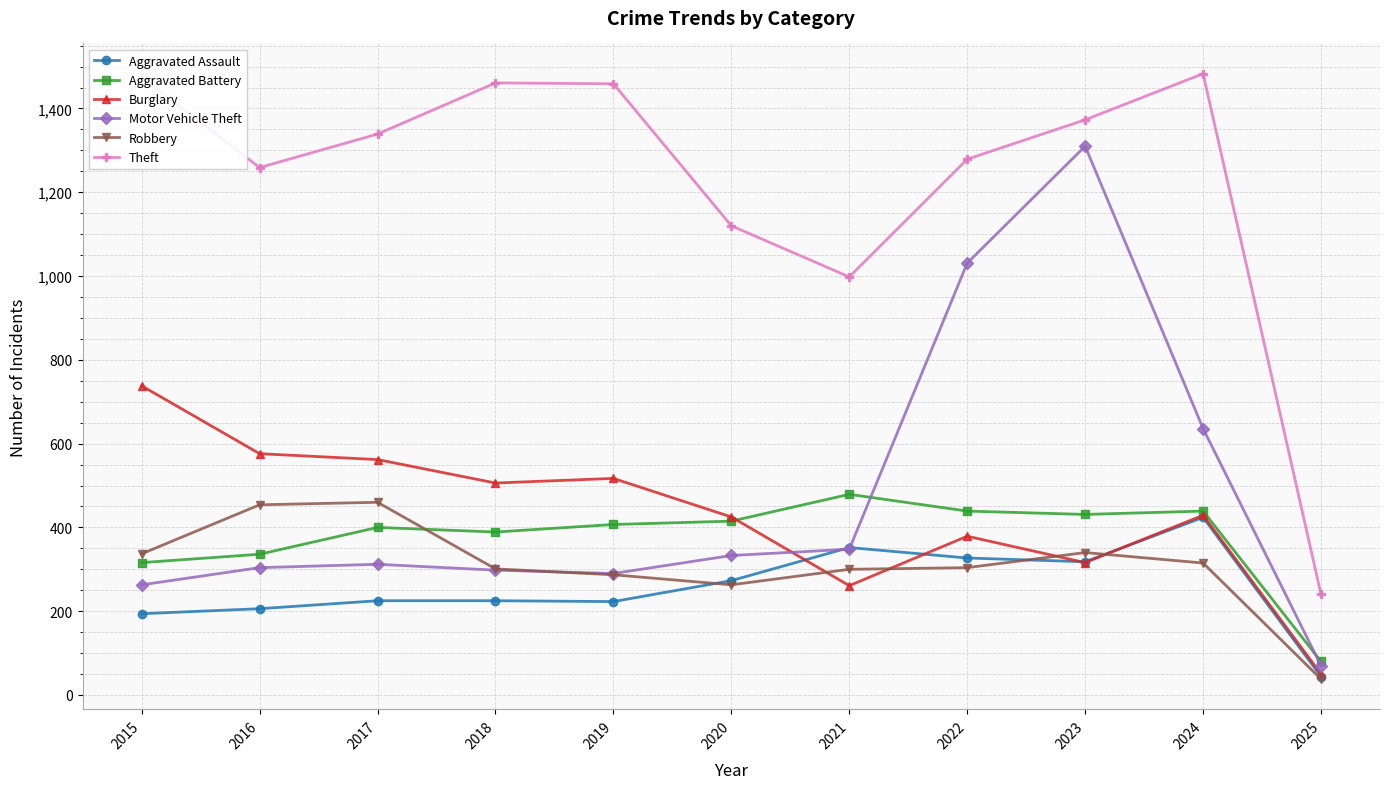

List the series in order of their peak value, highest first.

Theft, Motor Vehicle Theft, Burglary, Aggravated Battery, Robbery, Aggravated Assault